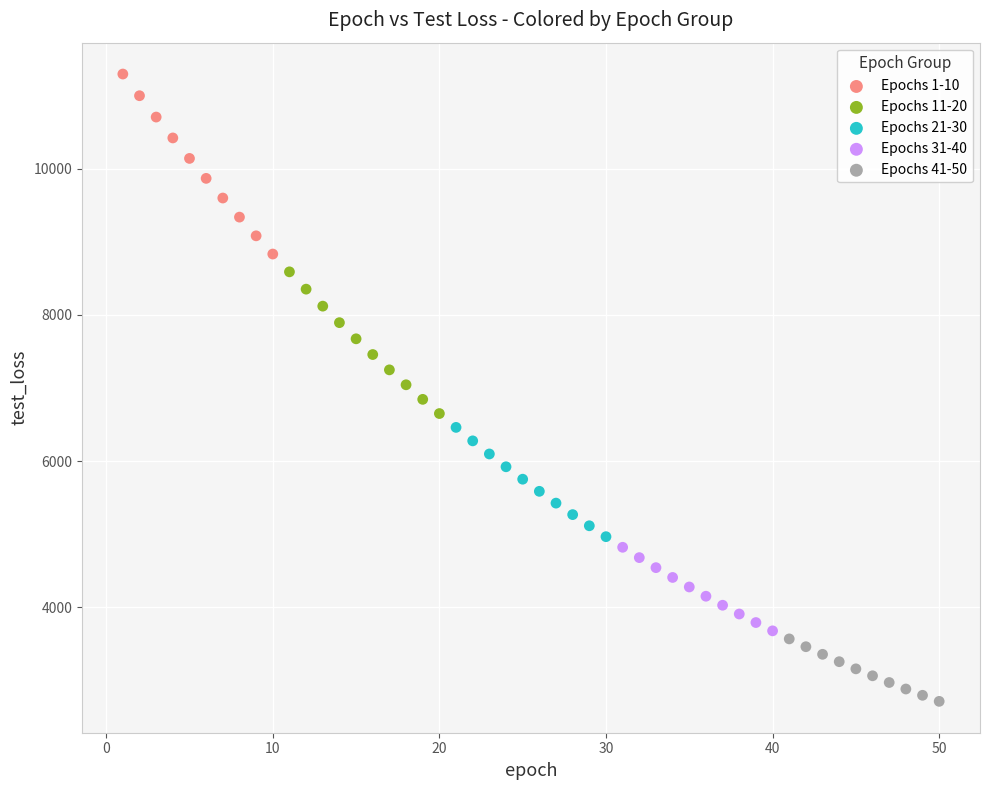

Which series contains the highest Y value?

Epochs 1-10